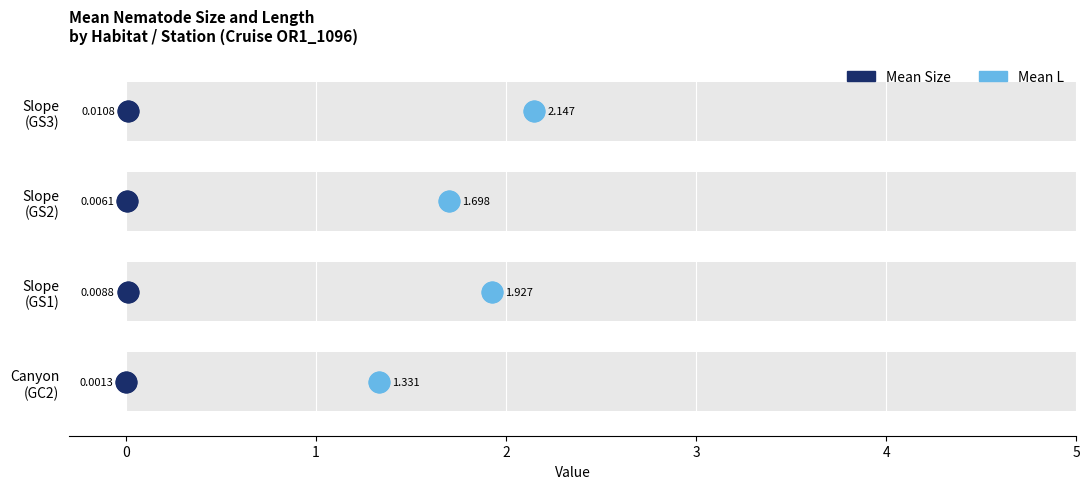

Is the value of Mean L at 1 greater than the value of Mean Size at 3?

No